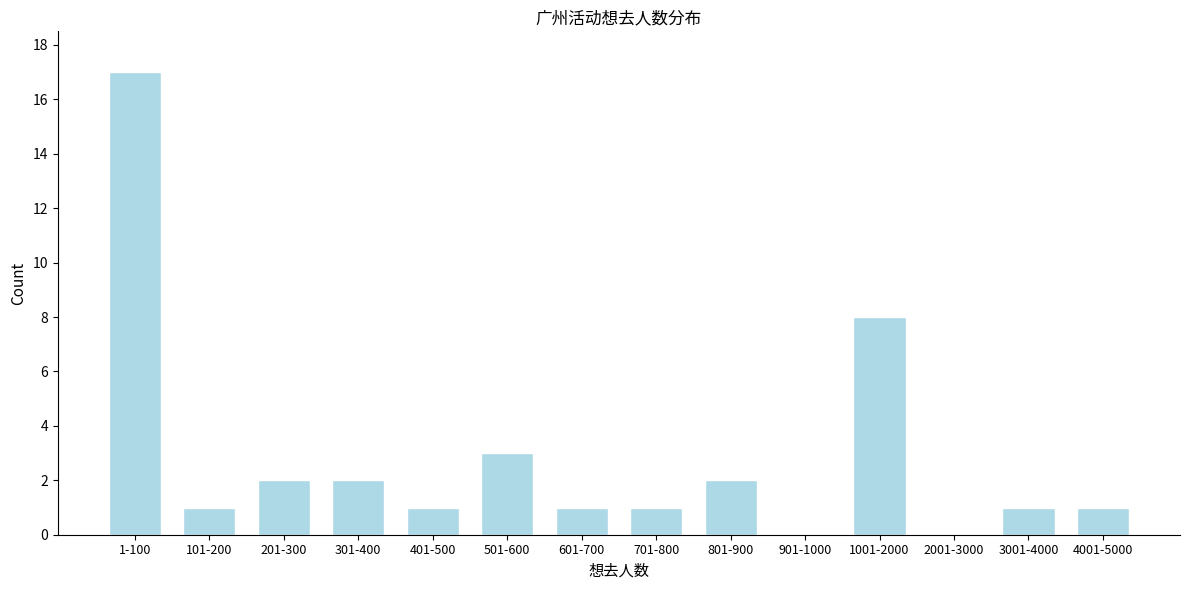

Reading left to right, extract all data points from this chart.

1-100=17	101-200=1	201-300=2	301-400=2	401-500=1	501-600=3	601-700=1	701-800=1	801-900=2	901-1000=0	1001-2000=8	2001-3000=0	3001-4000=1	4001-5000=1